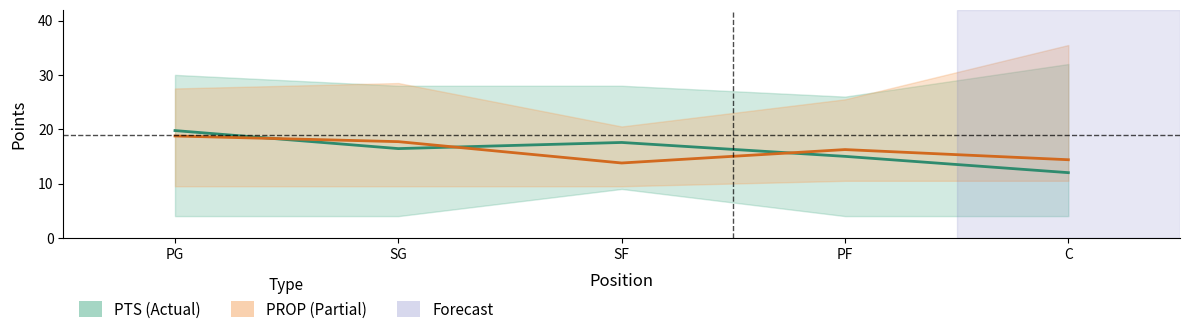

The value of PTS (Actual) at SG is 16.4. True or false?

True